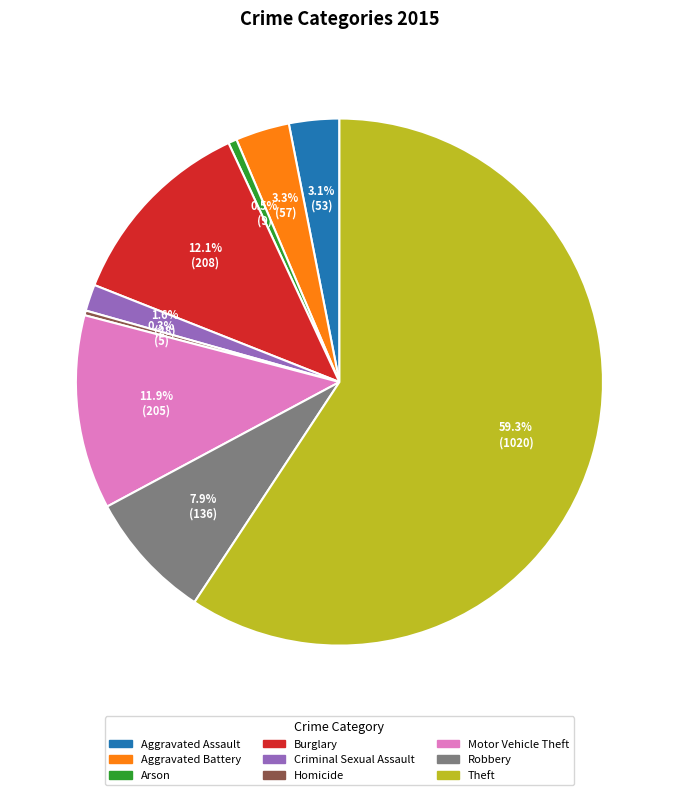

What percentage is the Aggravated Assault slice, to the nearest percent?

3%